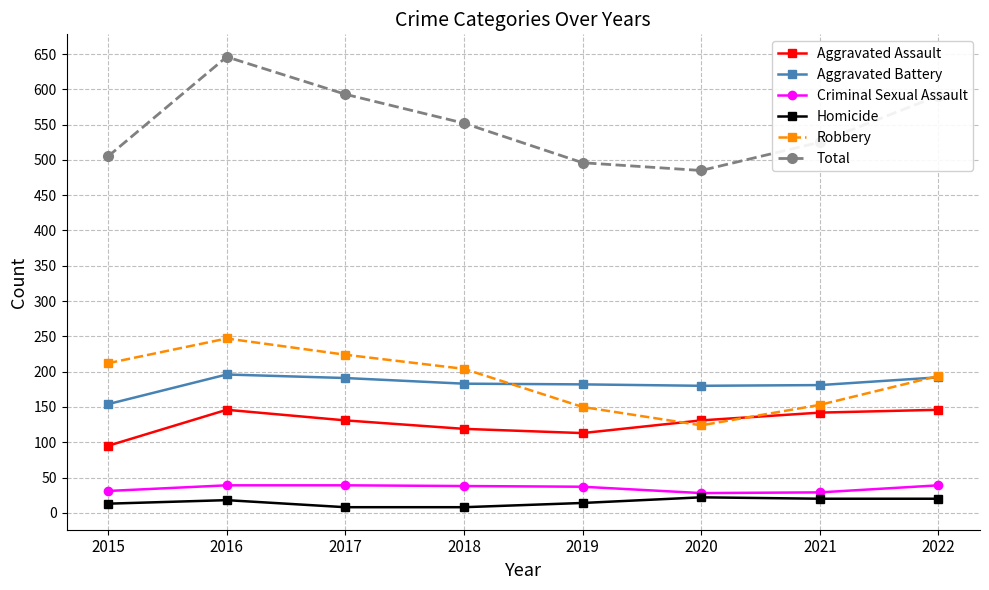

Where is the first local minimum for Aggravated Assault?

2019